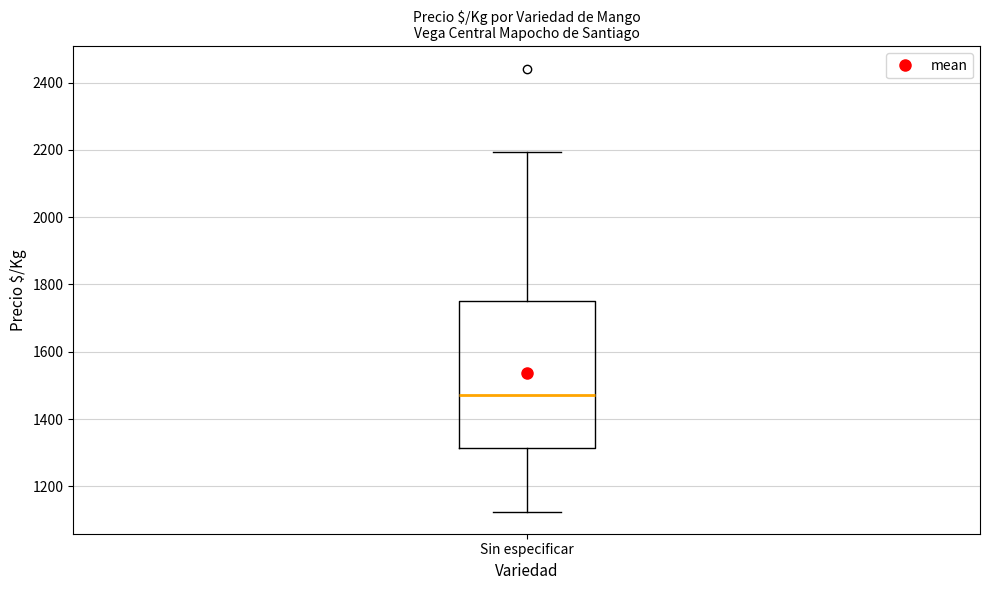

Read this box plot against the y-axis: the position of the median line, the range covered by the box, and the ends of both whiskers. The values are not printed on the chart, so give them approximately, as read against the axis.

median 1480, box 1320 to 1760, whiskers 1120 to 2200